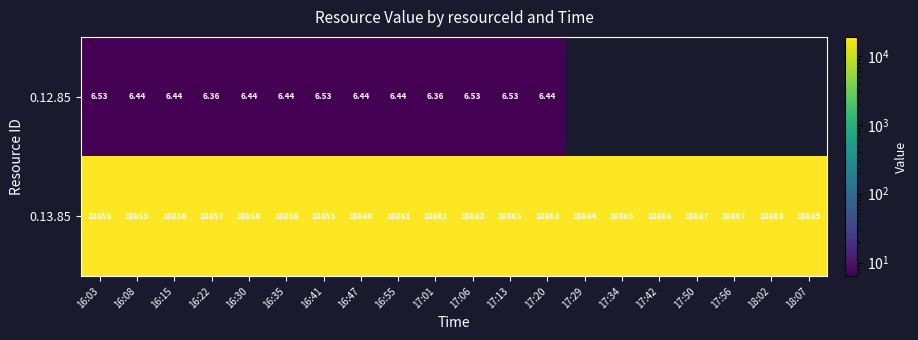

What is the maximum value for 0.12.85?

6.5